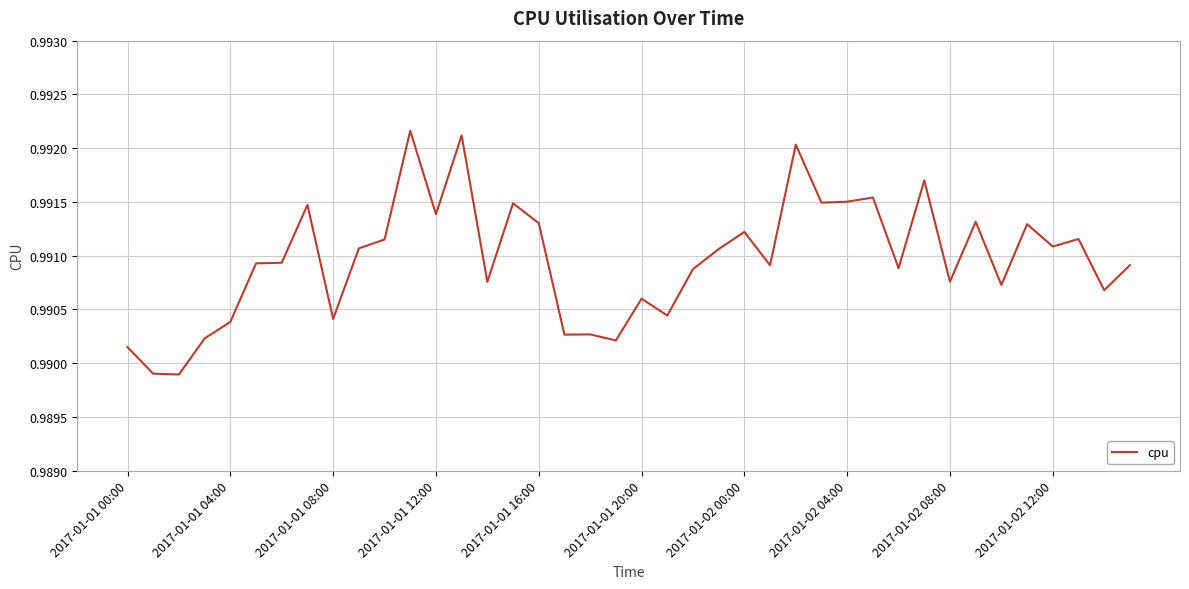

The value at 2017-01-01 16:00 is 1.4. True or false?

False